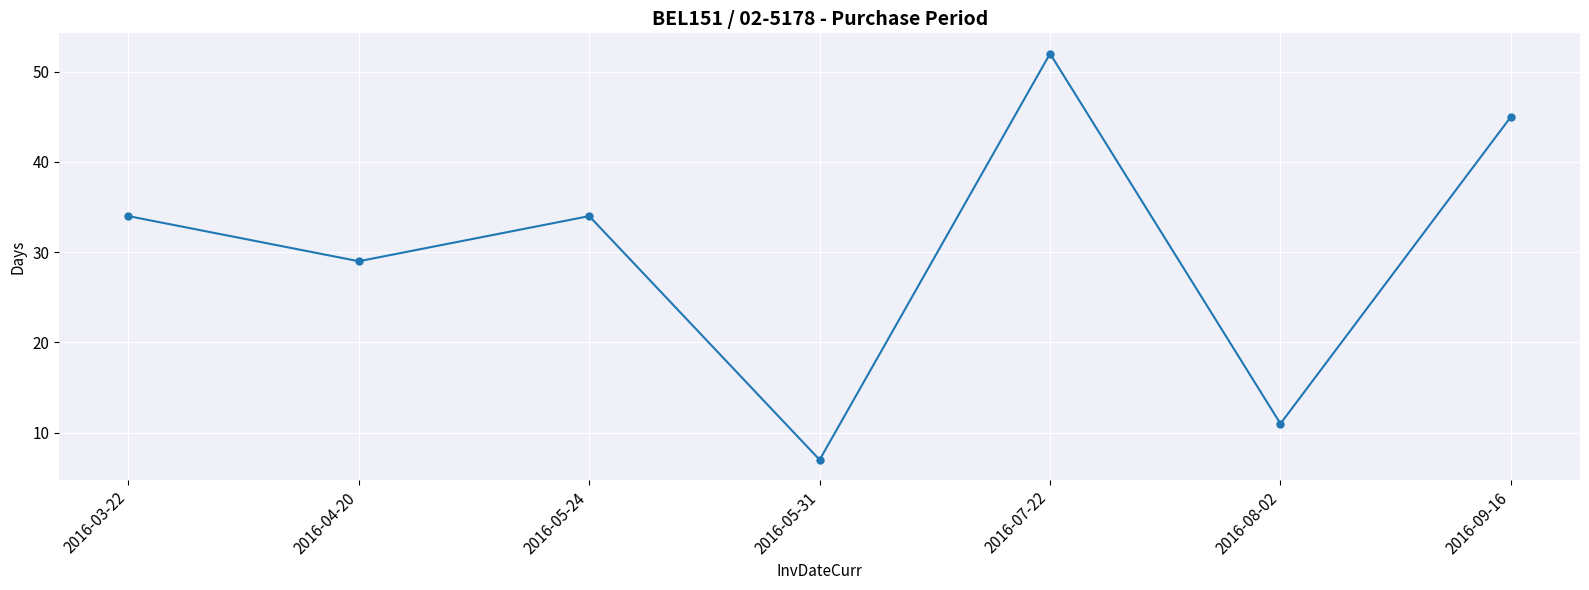

True or false: the data has more than 2 interior local peaks.

False